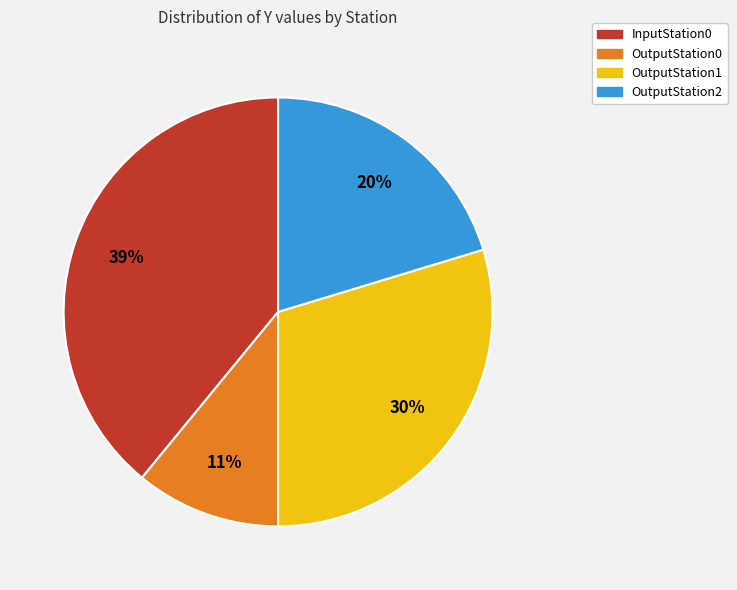

Is there a majority slice in this chart?

No